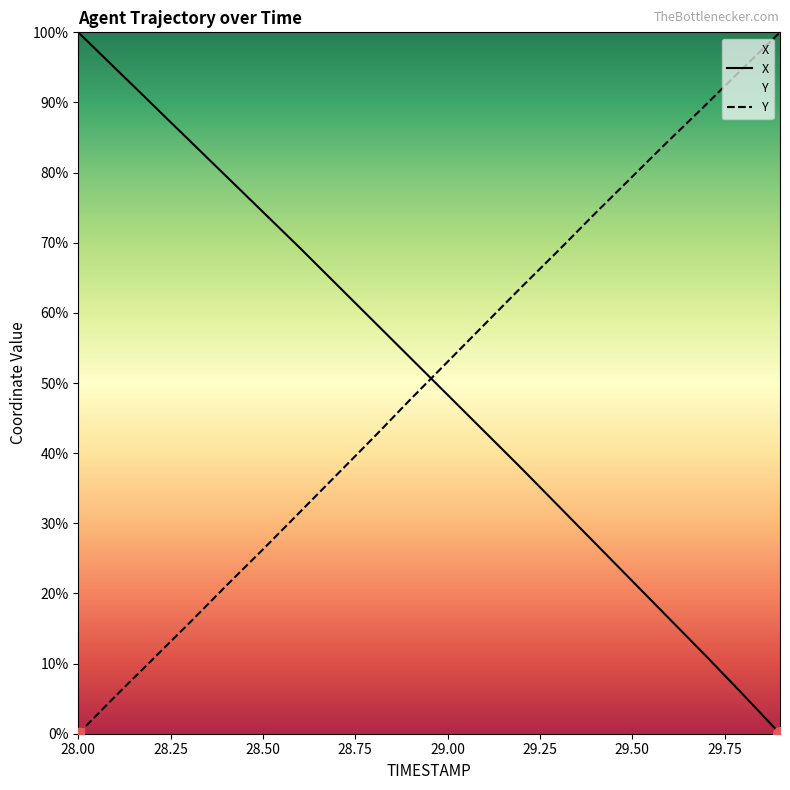

At which label is Y closest to 50?

28.9